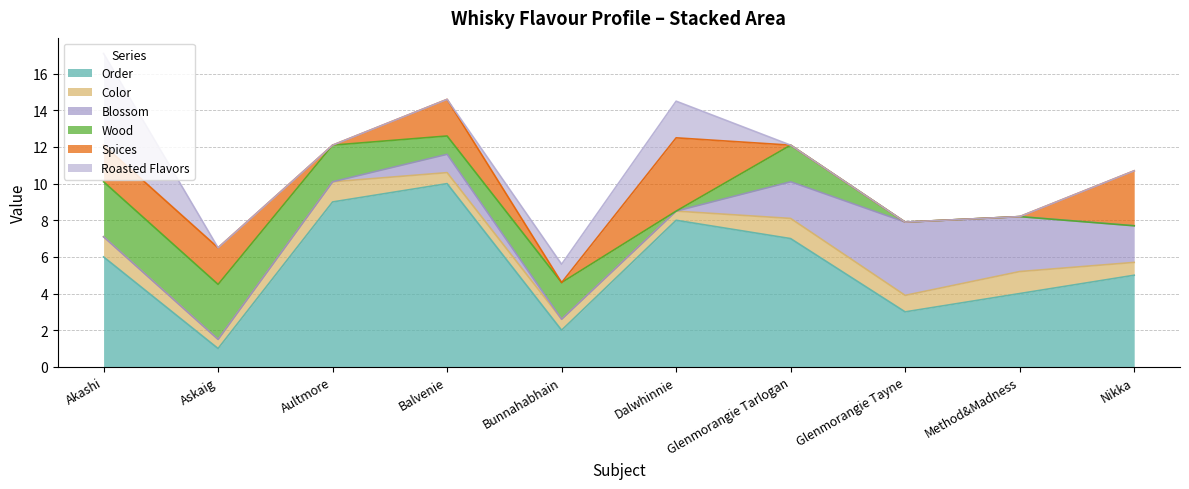

What are all the series names shown in the legend?

Order, Color, Blossom, Wood, Spices, Roasted Flavors